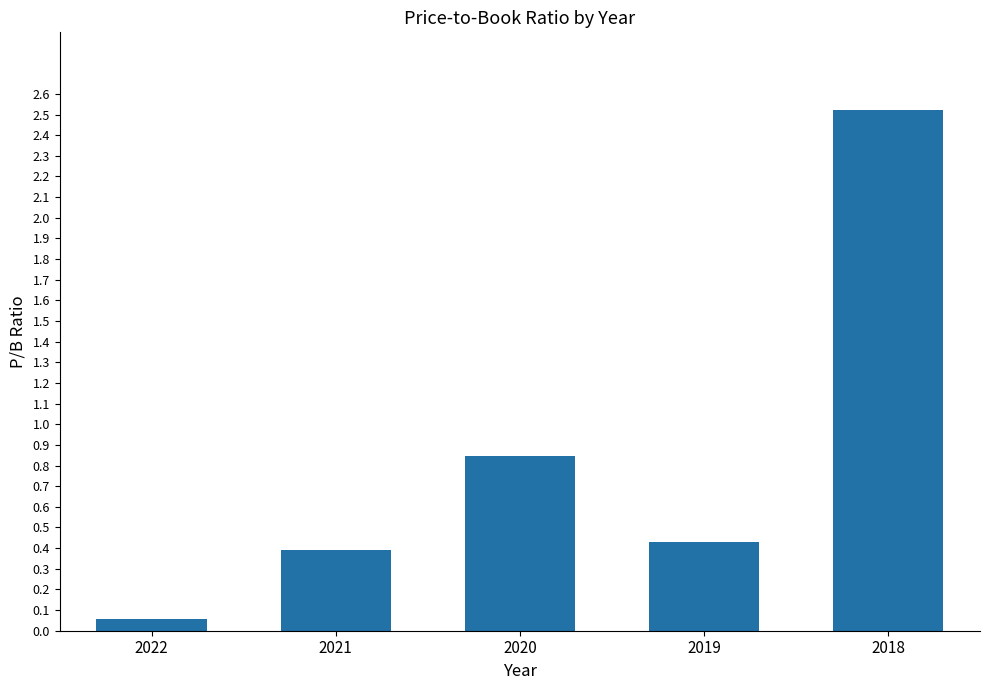

How many data points does each series have?

5